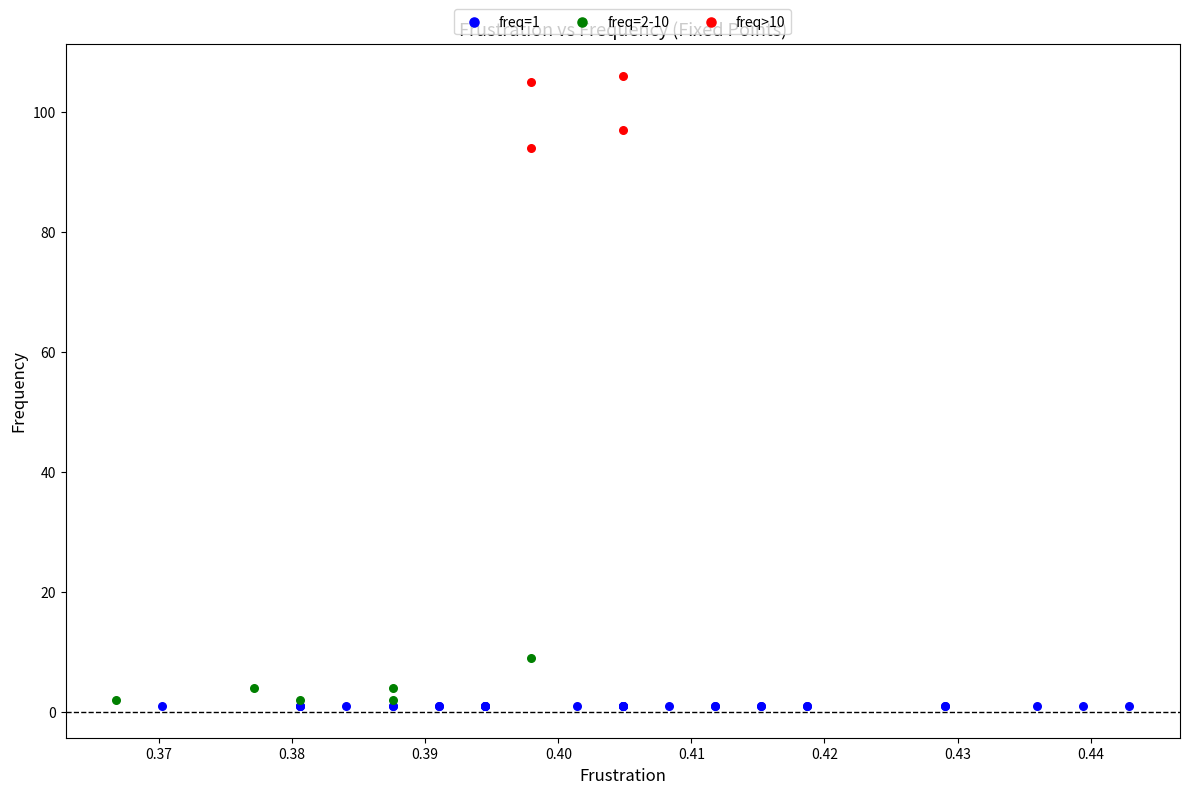

What are all the series names shown in the legend?

freq=1, freq=2-10, freq>10